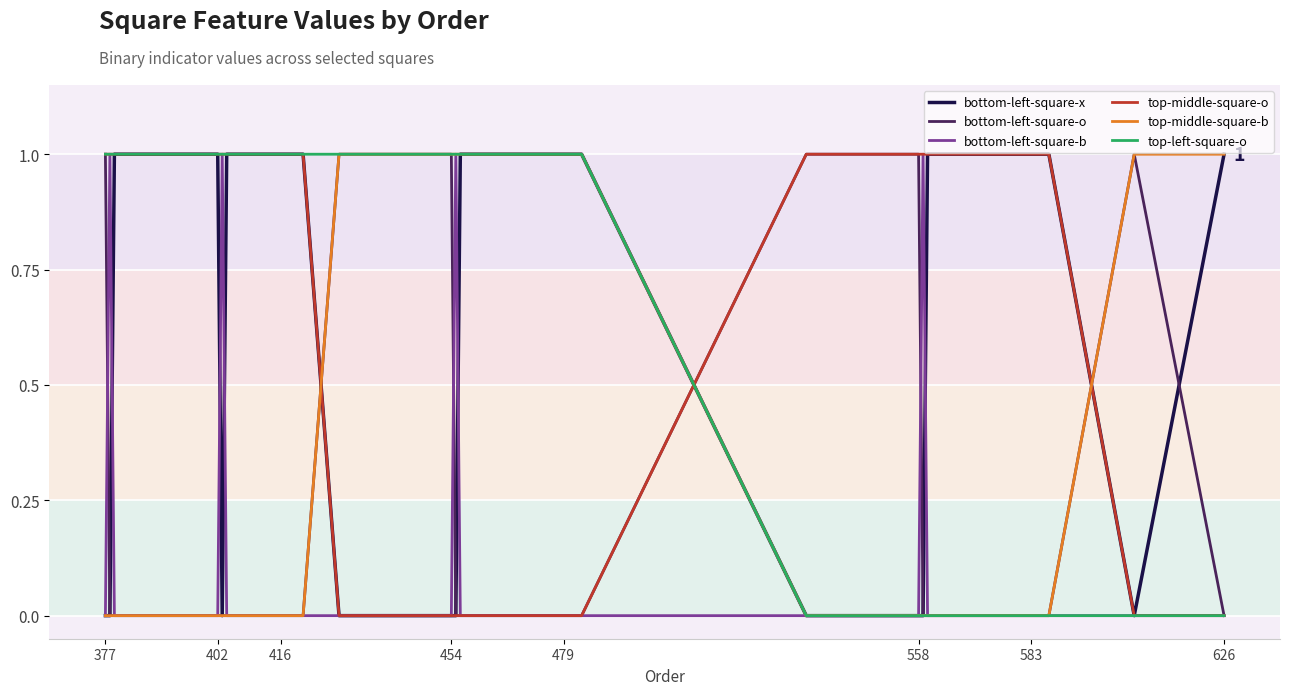

Which series ends up on top after the final intersection of top-middle-square-b and top-middle-square-o?

top-middle-square-b